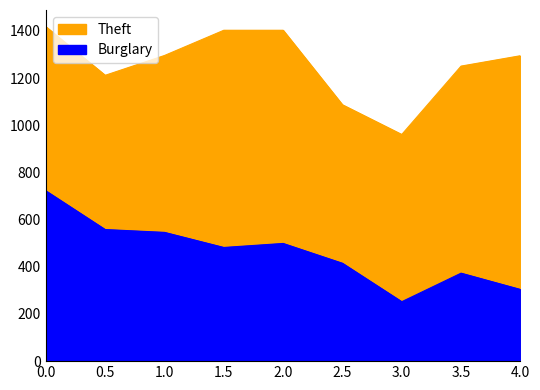

What is the difference between the maximum and minimum values in the Burglary series?

470